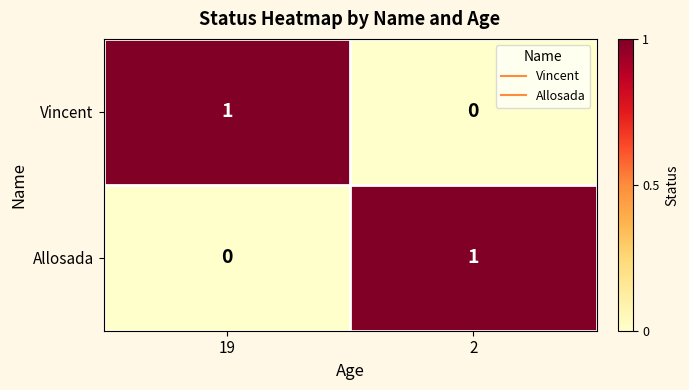

Rank the series at 19 from highest to lowest value.

Vincent, Allosada